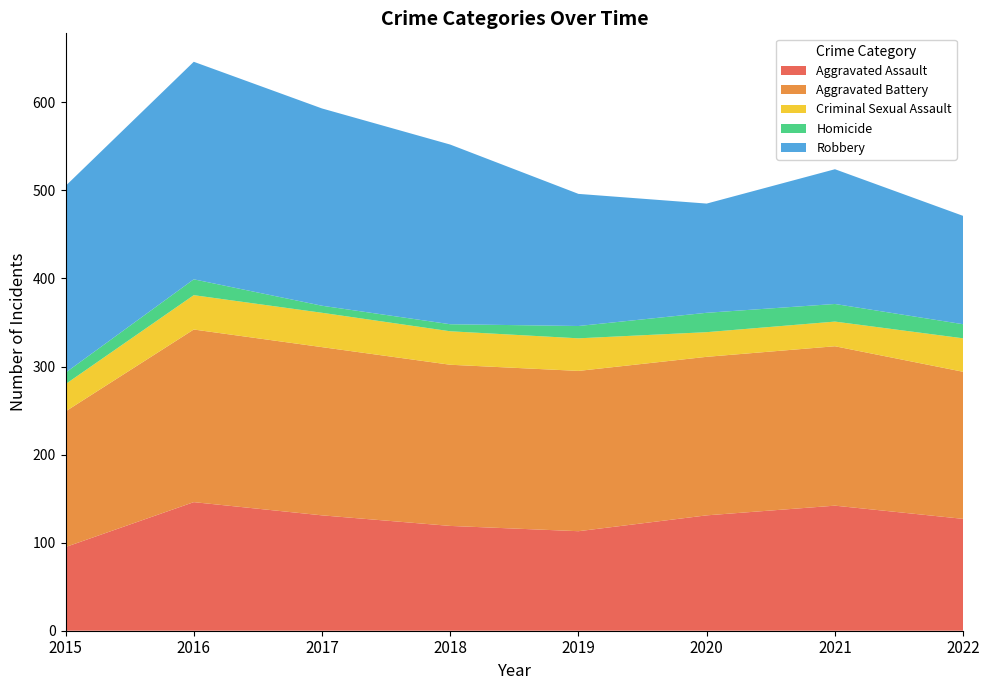

Reading left to right, extract all data points from this chart.

Aggravated Assault: 2015=95	2016=146	2017=131	2018=119	2019=113	2020=131	2021=142	2022=127
Aggravated Battery: 2015=154	2016=196	2017=191	2018=183	2019=182	2020=180	2021=181	2022=167
Criminal Sexual Assault: 2015=31	2016=39	2017=39	2018=38	2019=37	2020=28	2021=28	2022=38
Homicide: 2015=13	2016=18	2017=8	2018=8	2019=14	2020=22	2021=20	2022=16
Robbery: 2015=212	2016=247	2017=224	2018=204	2019=150	2020=124	2021=153	2022=123